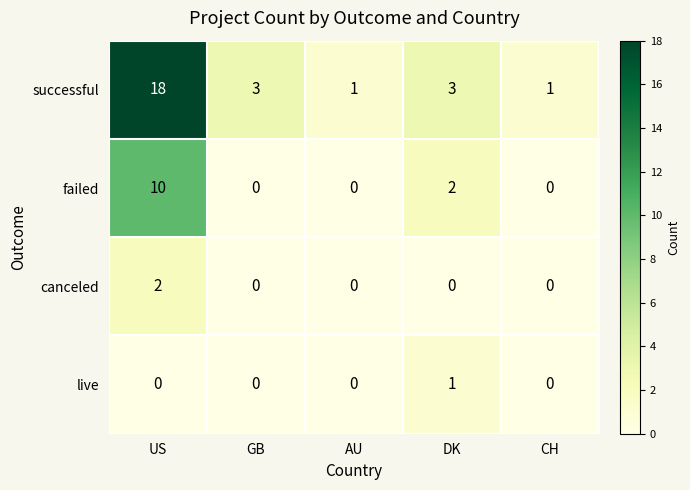

The value of failed at CH is 0. True or false?

True